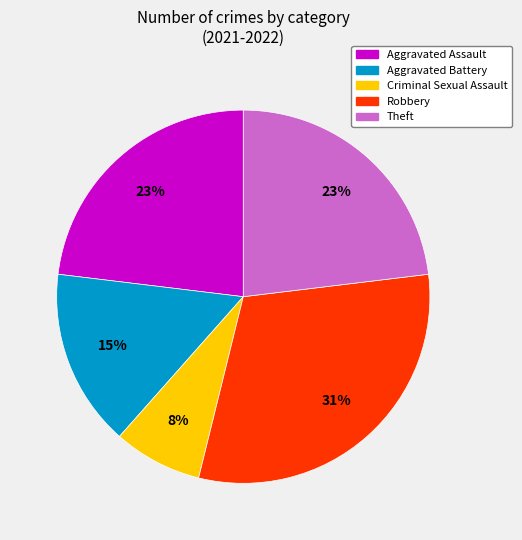

How many segments does this pie chart have?

5